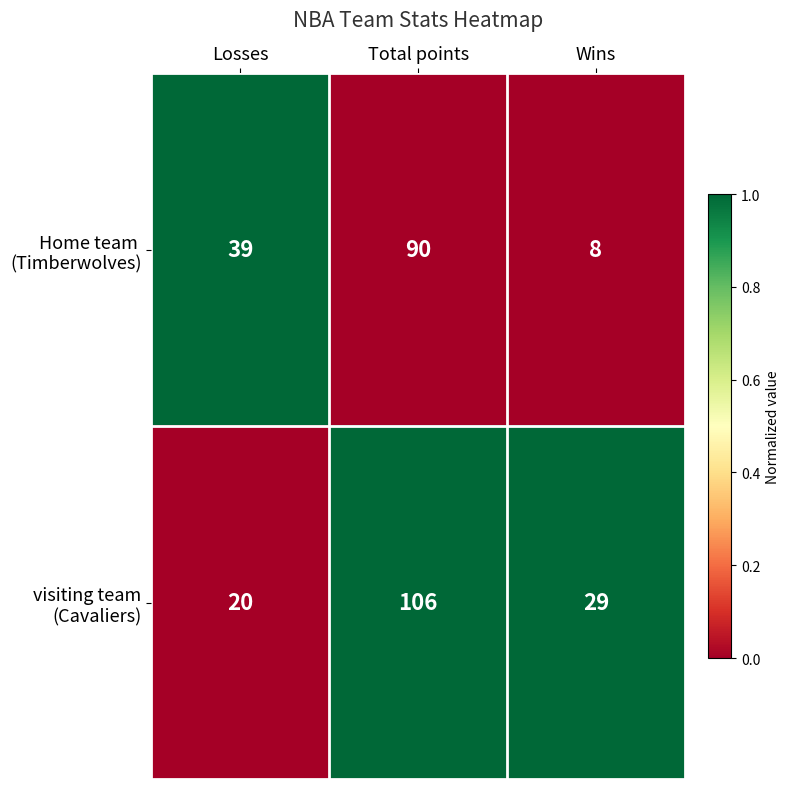

At which category does the chart reach its minimum across all series?

Wins